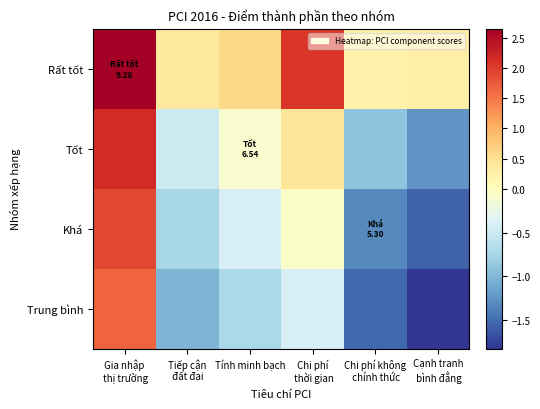

Reading left to right, what are all the values shown in this chart?

Rất tốt: Gia nhập
 thị trường=2.7	Tiếp cận
 đất đai=0.4	Tính minh bạch=0.6	Chi phí
 thời gian=2.1	Chi phí không
 chính thức=0.2	Cạnh tranh
 bình đẳng=0.3
Tốt: Gia nhập
 thị trường=2.2	Tiếp cận
 đất đai=-0.5	Tính minh bạch=-0.1	Chi phí
 thời gian=0.4	Chi phí không
 chính thức=-0.9	Cạnh tranh
 bình đẳng=-1.2
Khá: Gia nhập
 thị trường=1.9	Tiếp cận
 đất đai=-0.7	Tính minh bạch=-0.4	Chi phí
 thời gian=-0.0	Chi phí không
 chính thức=-1.3	Cạnh tranh
 bình đẳng=-1.6
Trung bình: Gia nhập
 thị trường=1.7	Tiếp cận
 đất đai=-1.0	Tính minh bạch=-0.7	Chi phí
 thời gian=-0.4	Chi phí không
 chính thức=-1.5	Cạnh tranh
 bình đẳng=-1.8